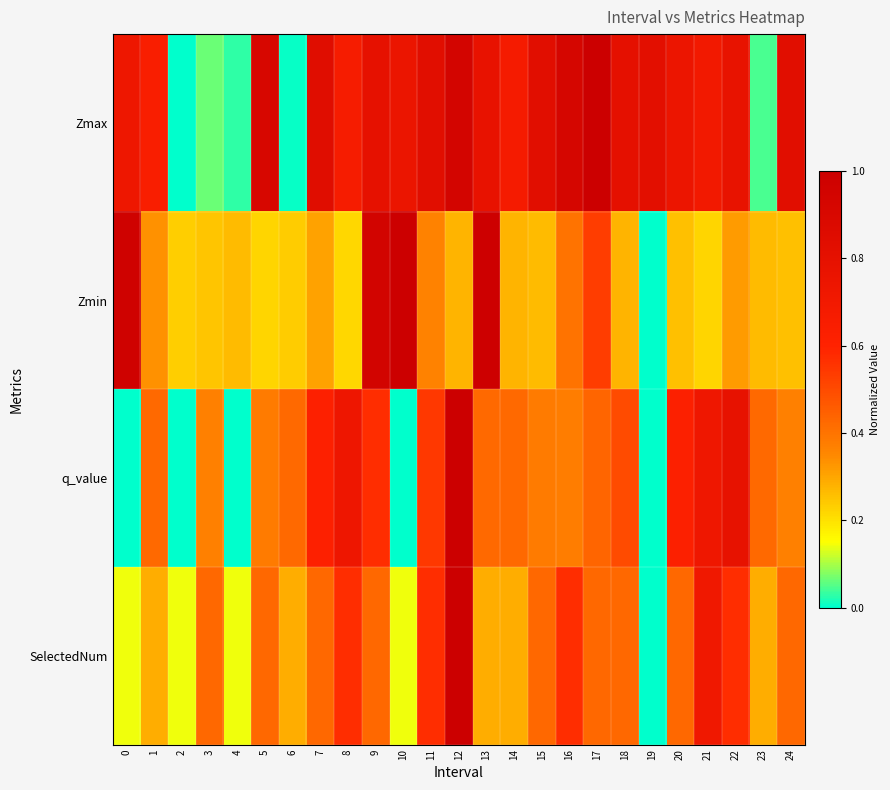

Which series has the largest total across all categories?

Zmax